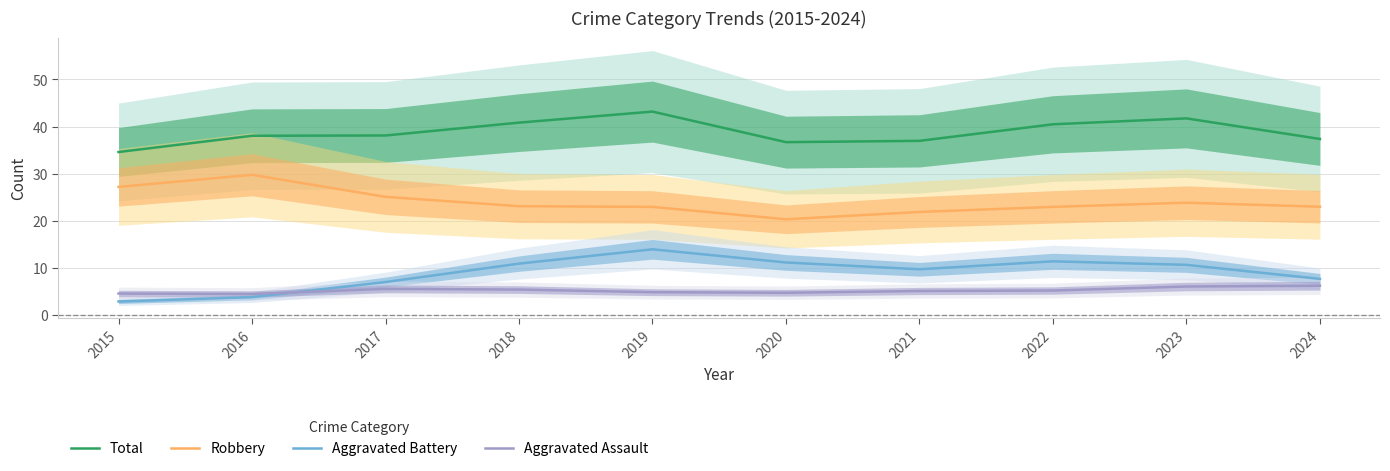

Which has a higher value, 2021 or 2019?

2019